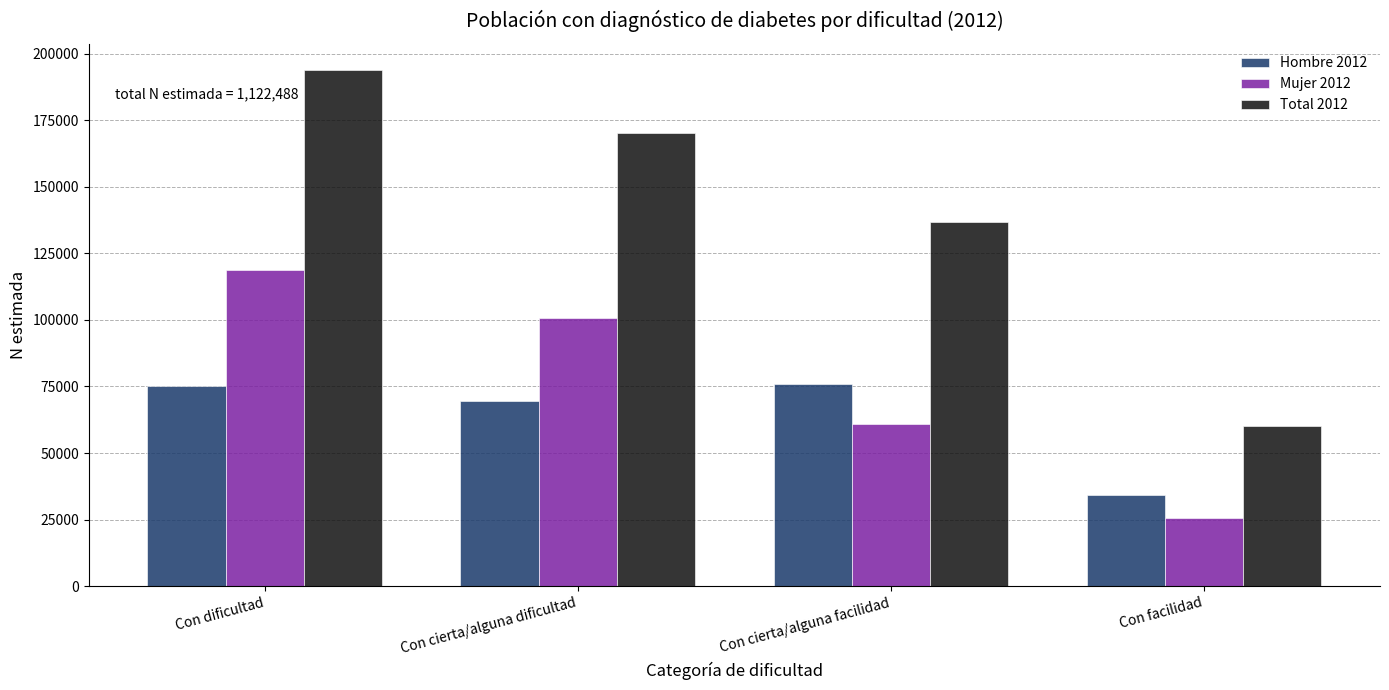

At which label does Total 2012 reach its minimum?

Con facilidad